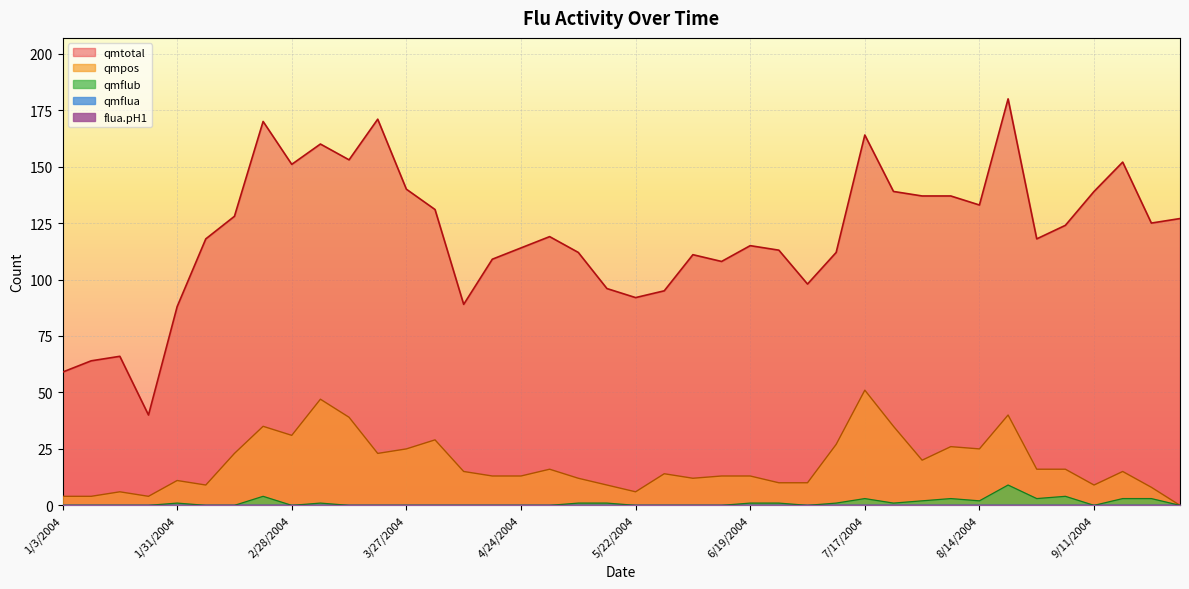

Is it true that qmflub equals -3 at 4/17/2004?

False